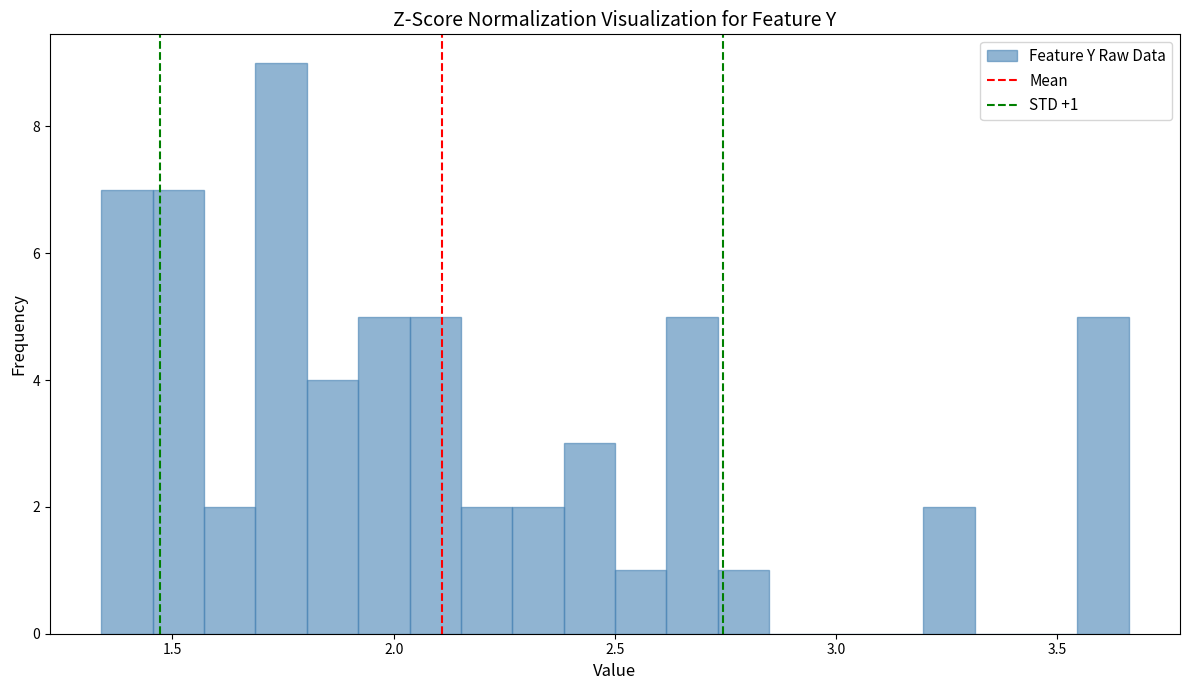

Around what value on the x-axis is the tallest bar? Give the approximate position of its centre, as read against the axis.

1.75